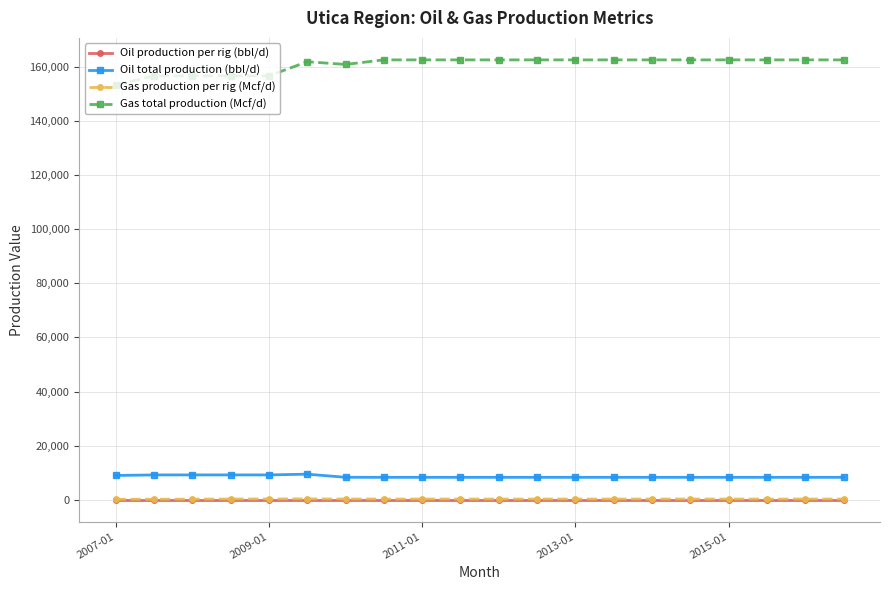

True or false: Oil production per rig (bbl/d) and Oil total production (bbl/d) cross at least once.

False